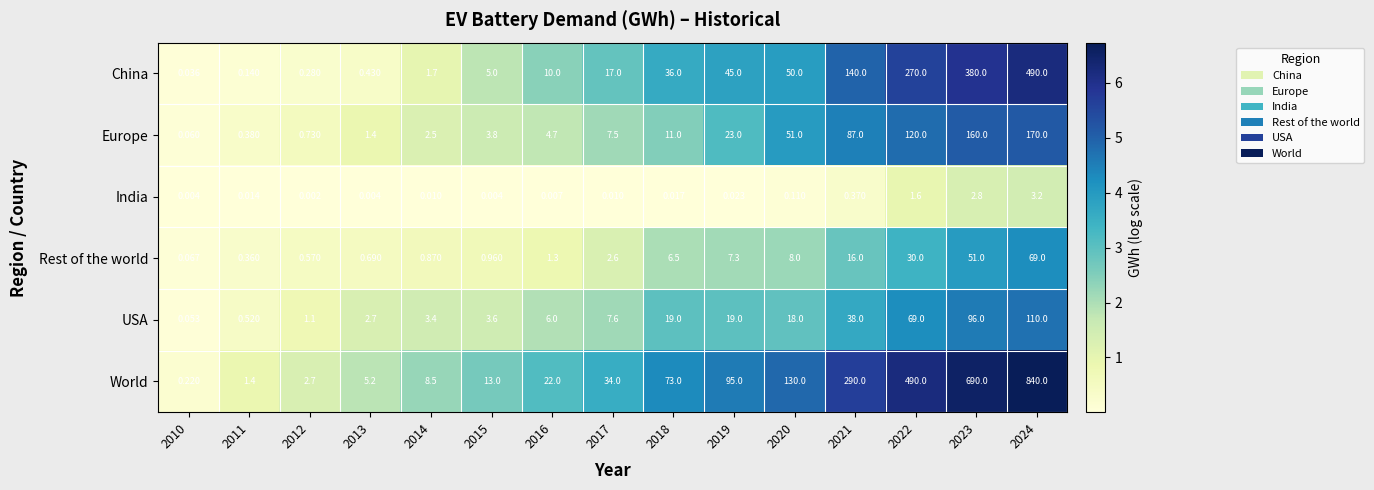

At 2011, list the series in order from smallest to largest.

India, China, Rest of the world, Europe, USA, World